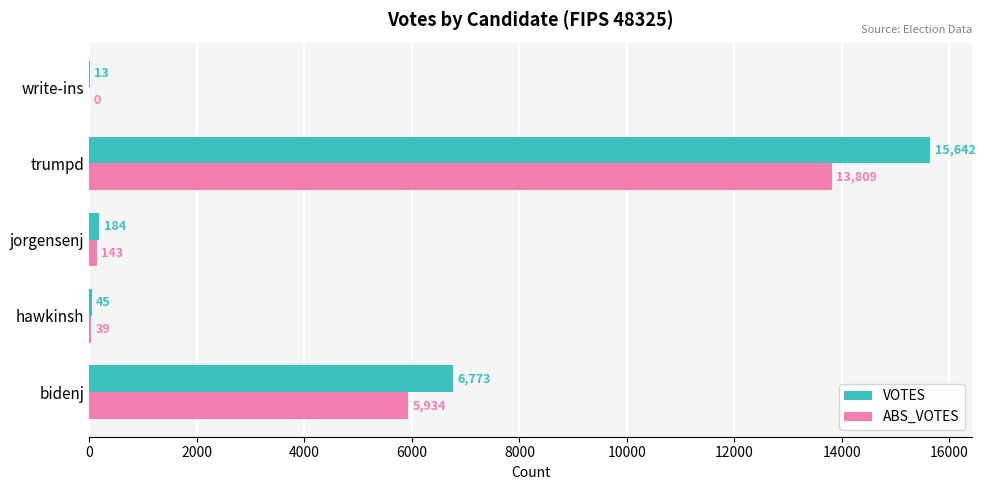

True or false: ABS_VOTES has a value of 39 at hawkinsh.

True